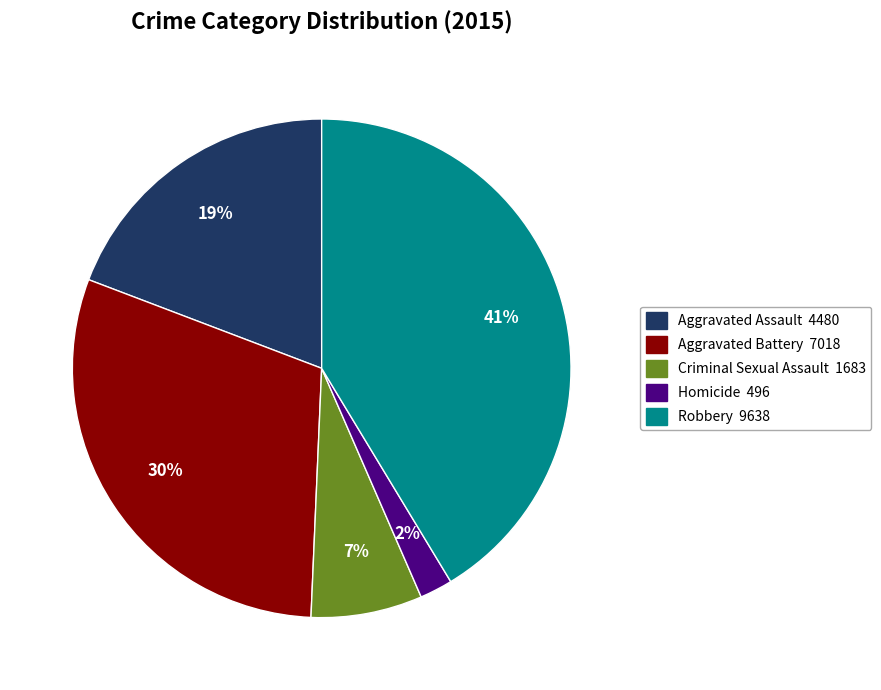

How many slices are in this pie chart?

5